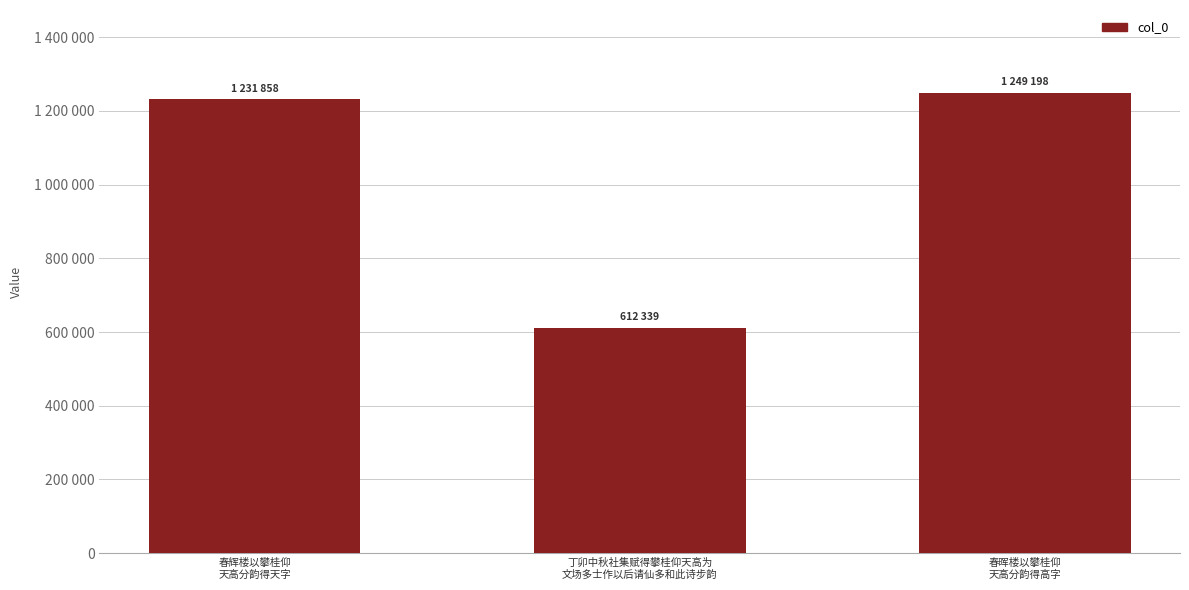

Approximately how many times larger is the value at 春晖楼以攀桂仰
天高分韵得高字 compared to 春辉楼以攀桂仰
天高分韵得天字?

1.0